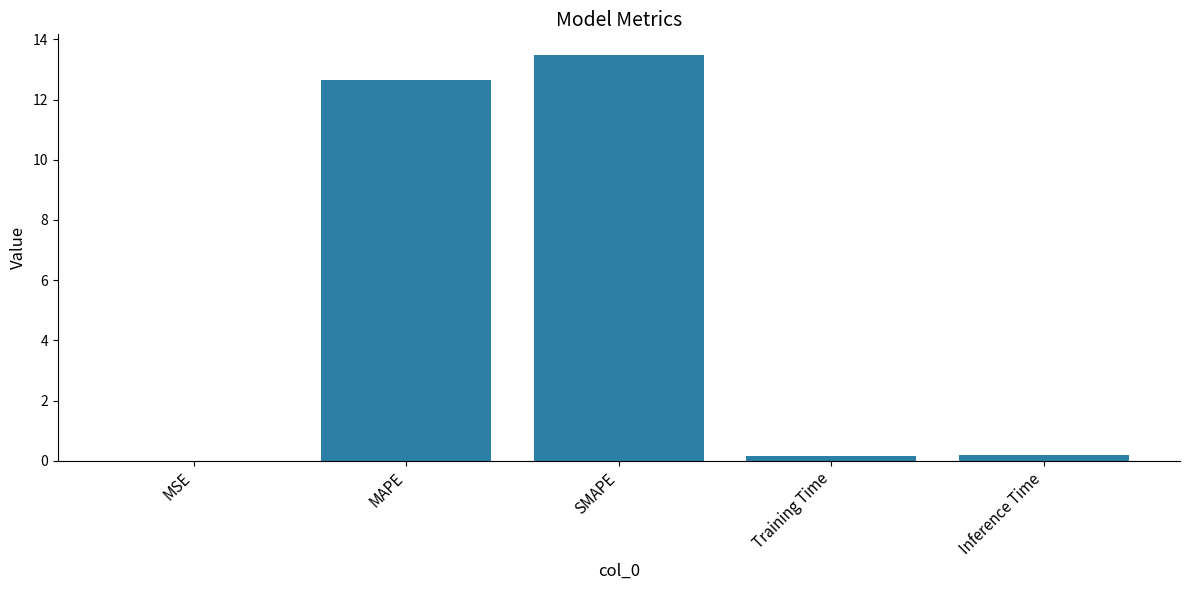

Which label corresponds to the largest value in the chart?

SMAPE